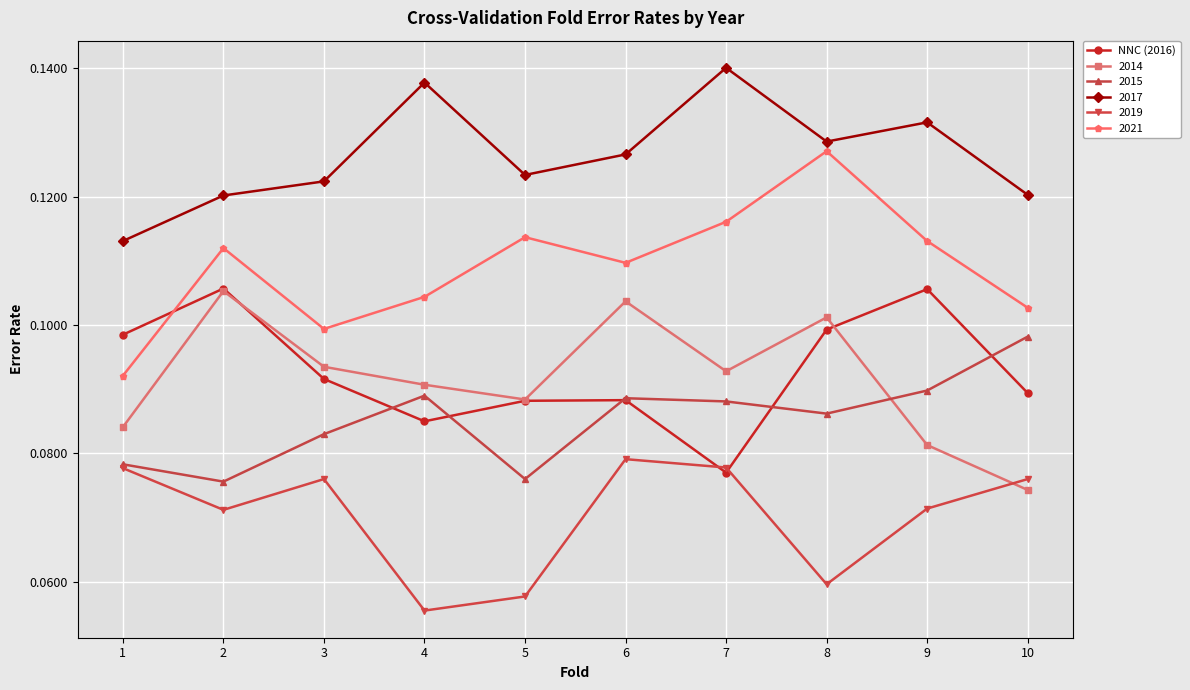

Count the 2014 values in the range 0 to 1.

10